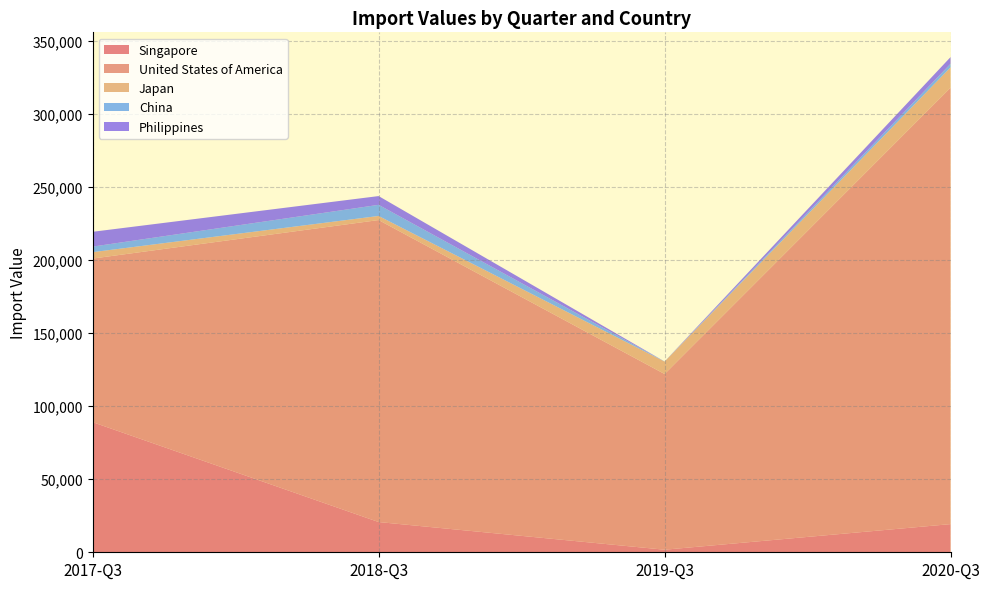

Reading right to left, what are all the values shown in this chart?

Singapore: 19287	1755	20707	89118
United States of America: 298911	120331	206834	112049
Japan: 13942	8515	2806	4381
China: 2444	80	7620	3816
Philippines: 4571	0	5996	10134